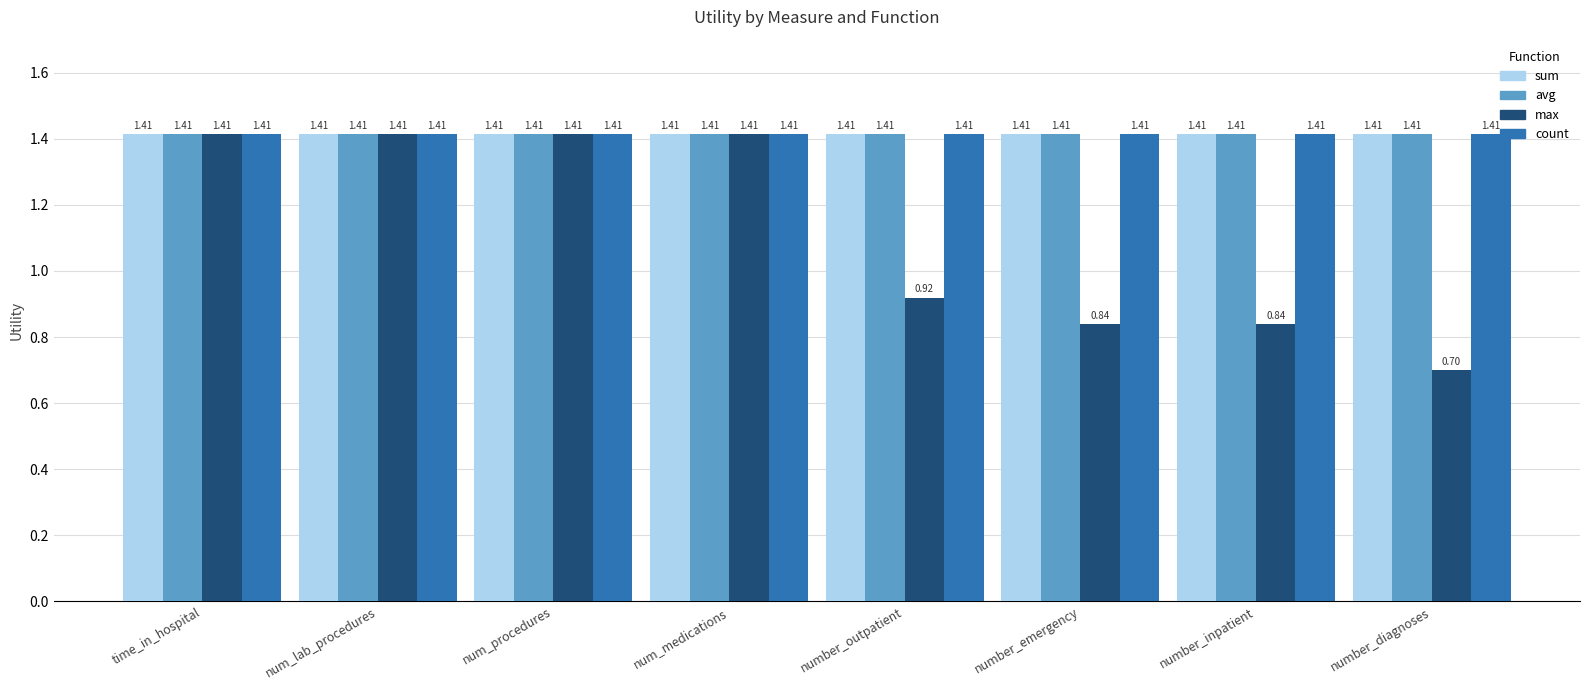

Between number_emergency and number_diagnoses, which series saw the biggest shift?

max